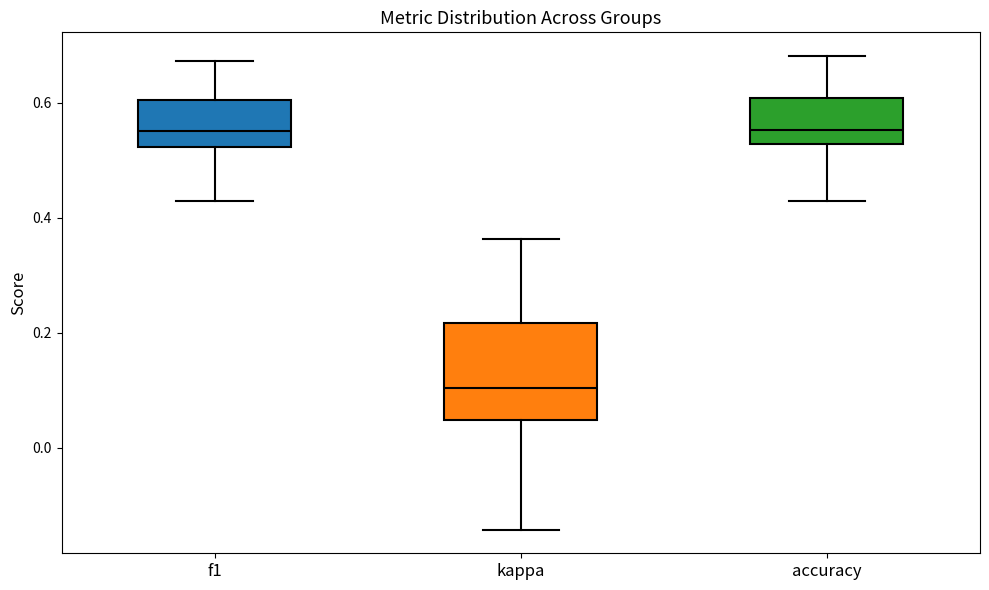

Reading left to right, transcribe this box plot: for each box, give where its median line is, the range the box spans, and where its two whiskers end, as read against the y-axis. The values are not printed on the chart, so give them approximately, as read against the axis.

f1: median 0.56, box 0.52 to 0.60, whiskers 0.42 to 0.68
kappa: median 0.10, box 0.04 to 0.22, whiskers -0.14 to 0.36
accuracy: median 0.56, box 0.52 to 0.60, whiskers 0.42 to 0.68